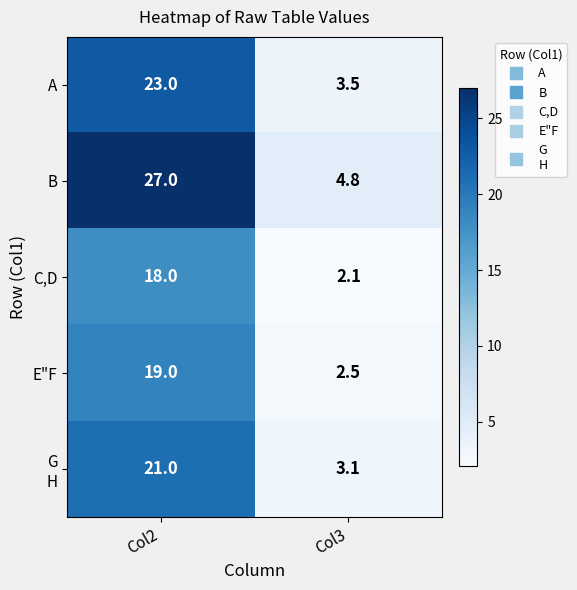

The B series shows 7.8 at Col3. True or false?

False